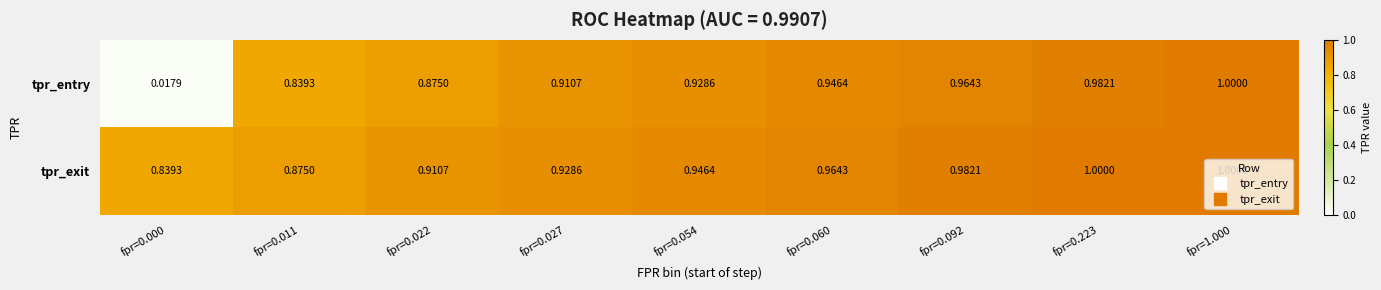

Is the value of tpr_entry at fpr=0.060 greater than the value of tpr_exit at fpr=0.223?

No